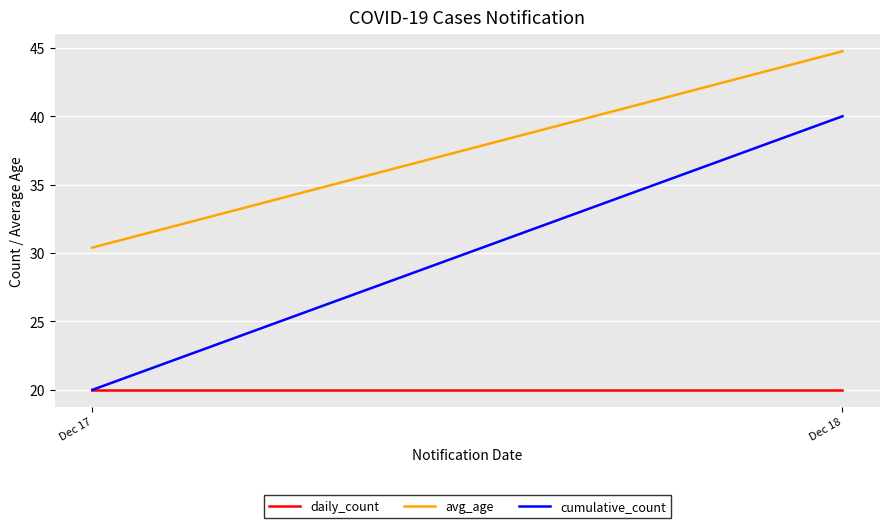

What is the sum of the daily_count values at Dec 17 and Dec 18?

40.0